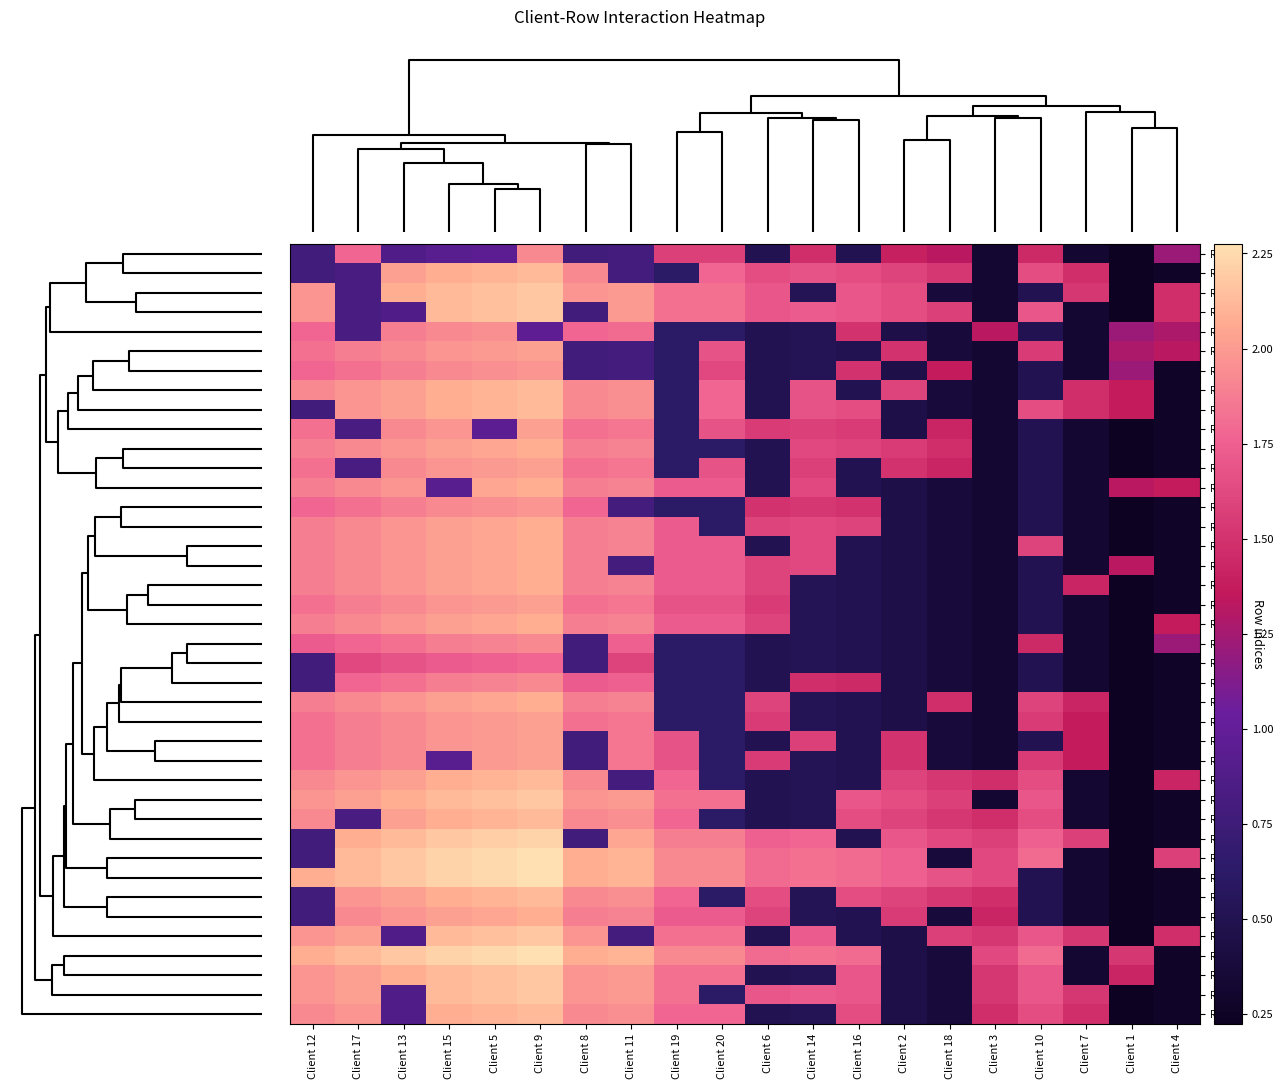

Reading left to right, extract all data points from this chart.

Row 24: Client 12=0.8	Client 17=1.8	Client 13=0.9	Client 15=0.9	Client 5=0.9	Client 9=1.9	Client 8=0.8	Client 11=0.8	Client 19=1.6	Client 20=1.6	Client 6=0.5	Client 14=1.5	Client 16=0.5	Client 2=1.4	Client 18=1.3	Client 3=0.3	Client 10=1.4	Client 7=0.3	Client 1=0.2	Client 4=1.2
Row 33: Client 12=0.8	Client 17=0.8	Client 13=2.0	Client 15=2.1	Client 5=2.1	Client 9=2.1	Client 8=1.9	Client 11=0.8	Client 19=0.6	Client 20=1.8	Client 6=1.6	Client 14=1.7	Client 16=1.6	Client 2=1.6	Client 18=1.5	Client 3=0.3	Client 10=1.6	Client 7=1.5	Client 1=0.2	Client 4=0.3
Row 37: Client 12=2.0	Client 17=0.8	Client 13=2.1	Client 15=2.1	Client 5=2.1	Client 9=2.2	Client 8=2.0	Client 11=2.0	Client 19=1.8	Client 20=1.8	Client 6=1.7	Client 14=0.5	Client 16=1.7	Client 2=1.6	Client 18=0.4	Client 3=0.3	Client 10=0.5	Client 7=1.5	Client 1=0.2	Client 4=1.5
Row 39: Client 12=2.0	Client 17=0.8	Client 13=0.9	Client 15=2.1	Client 5=2.1	Client 9=2.2	Client 8=0.8	Client 11=2.0	Client 19=1.8	Client 20=1.8	Client 6=1.7	Client 14=1.7	Client 16=1.7	Client 2=1.6	Client 18=1.6	Client 3=0.3	Client 10=1.7	Client 7=0.3	Client 1=0.2	Client 4=1.5
Row 38: Client 12=1.8	Client 17=0.8	Client 13=1.9	Client 15=1.9	Client 5=1.9	Client 9=1.0	Client 8=1.8	Client 11=1.8	Client 19=0.6	Client 20=0.6	Client 6=0.5	Client 14=0.5	Client 16=1.5	Client 2=0.5	Client 18=0.4	Client 3=1.3	Client 10=0.5	Client 7=0.3	Client 1=1.2	Client 4=1.3
Row 31: Client 12=1.8	Client 17=1.9	Client 13=1.9	Client 15=2.0	Client 5=2.0	Client 9=2.0	Client 8=0.8	Client 11=0.8	Client 19=0.6	Client 20=1.7	Client 6=0.5	Client 14=0.5	Client 16=0.5	Client 2=1.5	Client 18=0.4	Client 3=0.3	Client 10=1.6	Client 7=0.3	Client 1=1.3	Client 4=1.3
Row 34: Client 12=1.8	Client 17=1.8	Client 13=1.9	Client 15=1.9	Client 5=1.9	Client 9=2.0	Client 8=0.8	Client 11=0.8	Client 19=0.6	Client 20=1.6	Client 6=0.5	Client 14=0.5	Client 16=1.5	Client 2=0.5	Client 18=1.4	Client 3=0.3	Client 10=0.5	Client 7=0.3	Client 1=1.2	Client 4=0.3
Row 10: Client 12=1.9	Client 17=2.0	Client 13=2.0	Client 15=2.1	Client 5=2.1	Client 9=2.1	Client 8=1.9	Client 11=1.9	Client 19=0.6	Client 20=1.8	Client 6=0.5	Client 14=1.7	Client 16=0.5	Client 2=1.6	Client 18=0.4	Client 3=0.3	Client 10=0.5	Client 7=1.5	Client 1=1.4	Client 4=0.3
Row 29: Client 12=0.8	Client 17=2.0	Client 13=2.0	Client 15=2.1	Client 5=2.1	Client 9=2.1	Client 8=1.9	Client 11=1.9	Client 19=0.6	Client 20=1.8	Client 6=0.5	Client 14=1.7	Client 16=1.6	Client 2=0.5	Client 18=0.4	Client 3=0.3	Client 10=1.6	Client 7=1.5	Client 1=1.4	Client 4=0.3
Row 23: Client 12=1.8	Client 17=0.8	Client 13=1.9	Client 15=2.0	Client 5=0.9	Client 9=2.0	Client 8=1.8	Client 11=1.9	Client 19=0.6	Client 20=1.7	Client 6=1.6	Client 14=1.6	Client 16=1.6	Client 2=0.5	Client 18=1.4	Client 3=0.3	Client 10=0.5	Client 7=0.3	Client 1=0.2	Client 4=0.3
Row 1: Client 12=1.9	Client 17=1.9	Client 13=2.0	Client 15=2.0	Client 5=2.0	Client 9=2.1	Client 8=1.9	Client 11=1.9	Client 19=0.6	Client 20=0.6	Client 6=0.5	Client 14=1.6	Client 16=1.6	Client 2=1.6	Client 18=1.5	Client 3=0.3	Client 10=0.5	Client 7=0.3	Client 1=0.2	Client 4=0.3
Row 36: Client 12=1.8	Client 17=0.8	Client 13=1.9	Client 15=2.0	Client 5=2.0	Client 9=2.0	Client 8=1.8	Client 11=1.9	Client 19=0.6	Client 20=1.7	Client 6=0.5	Client 14=1.6	Client 16=0.5	Client 2=1.5	Client 18=1.4	Client 3=0.3	Client 10=0.5	Client 7=0.3	Client 1=0.2	Client 4=0.3
Row 26: Client 12=1.9	Client 17=1.9	Client 13=2.0	Client 15=0.9	Client 5=2.0	Client 9=2.1	Client 8=1.9	Client 11=1.9	Client 19=1.7	Client 20=1.7	Client 6=0.5	Client 14=1.6	Client 16=0.5	Client 2=0.5	Client 18=0.4	Client 3=0.3	Client 10=0.5	Client 7=0.3	Client 1=1.3	Client 4=1.4
Row 19: Client 12=1.8	Client 17=1.8	Client 13=1.9	Client 15=1.9	Client 5=1.9	Client 9=2.0	Client 8=1.8	Client 11=0.8	Client 19=0.6	Client 20=0.6	Client 6=1.5	Client 14=1.5	Client 16=1.5	Client 2=0.5	Client 18=0.4	Client 3=0.3	Client 10=0.5	Client 7=0.3	Client 1=0.2	Client 4=0.3
Row 30: Client 12=1.9	Client 17=1.9	Client 13=2.0	Client 15=2.0	Client 5=2.0	Client 9=2.1	Client 8=1.9	Client 11=1.9	Client 19=1.7	Client 20=0.6	Client 6=1.6	Client 14=1.6	Client 16=1.6	Client 2=0.5	Client 18=0.4	Client 3=0.3	Client 10=0.5	Client 7=0.3	Client 1=0.2	Client 4=0.3
Row 6: Client 12=1.9	Client 17=1.9	Client 13=2.0	Client 15=2.0	Client 5=2.0	Client 9=2.1	Client 8=1.9	Client 11=1.9	Client 19=1.7	Client 20=1.7	Client 6=0.5	Client 14=1.6	Client 16=0.5	Client 2=0.5	Client 18=0.4	Client 3=0.3	Client 10=1.6	Client 7=0.3	Client 1=0.2	Client 4=0.3
Row 17: Client 12=1.9	Client 17=1.9	Client 13=2.0	Client 15=2.0	Client 5=2.0	Client 9=2.1	Client 8=1.9	Client 11=0.8	Client 19=1.7	Client 20=1.7	Client 6=1.6	Client 14=1.6	Client 16=0.5	Client 2=0.5	Client 18=0.4	Client 3=0.3	Client 10=0.5	Client 7=0.3	Client 1=1.3	Client 4=0.3
Row 32: Client 12=1.9	Client 17=1.9	Client 13=2.0	Client 15=2.0	Client 5=2.0	Client 9=2.1	Client 8=1.9	Client 11=1.9	Client 19=1.7	Client 20=1.7	Client 6=1.6	Client 14=0.5	Client 16=0.5	Client 2=0.5	Client 18=0.4	Client 3=0.3	Client 10=0.5	Client 7=1.4	Client 1=0.2	Client 4=0.3
Row 9: Client 12=1.8	Client 17=1.9	Client 13=1.9	Client 15=2.0	Client 5=2.0	Client 9=2.0	Client 8=1.8	Client 11=1.9	Client 19=1.7	Client 20=1.7	Client 6=1.6	Client 14=0.5	Client 16=0.5	Client 2=0.5	Client 18=0.4	Client 3=0.3	Client 10=0.5	Client 7=0.3	Client 1=0.2	Client 4=0.3
Row 28: Client 12=1.9	Client 17=1.9	Client 13=2.0	Client 15=2.0	Client 5=2.0	Client 9=2.1	Client 8=1.9	Client 11=1.9	Client 19=1.7	Client 20=1.7	Client 6=1.6	Client 14=0.5	Client 16=0.5	Client 2=0.5	Client 18=0.4	Client 3=0.3	Client 10=0.5	Client 7=0.3	Client 1=0.2	Client 4=1.4
Row 16: Client 12=1.7	Client 17=1.8	Client 13=1.8	Client 15=1.9	Client 5=1.9	Client 9=1.9	Client 8=0.8	Client 11=1.8	Client 19=0.6	Client 20=0.6	Client 6=0.5	Client 14=0.5	Client 16=0.5	Client 2=0.5	Client 18=0.4	Client 3=0.3	Client 10=1.4	Client 7=0.3	Client 1=0.2	Client 4=1.2
Row 14: Client 12=0.8	Client 17=1.6	Client 13=1.7	Client 15=1.7	Client 5=1.8	Client 9=1.8	Client 8=0.8	Client 11=1.6	Client 19=0.6	Client 20=0.6	Client 6=0.5	Client 14=0.5	Client 16=0.5	Client 2=0.5	Client 18=0.4	Client 3=0.3	Client 10=0.5	Client 7=0.3	Client 1=0.2	Client 4=0.3
Row 21: Client 12=0.8	Client 17=1.8	Client 13=1.8	Client 15=1.9	Client 5=1.9	Client 9=1.9	Client 8=1.7	Client 11=1.8	Client 19=0.6	Client 20=0.6	Client 6=0.5	Client 14=1.5	Client 16=1.4	Client 2=0.5	Client 18=0.4	Client 3=0.3	Client 10=0.5	Client 7=0.3	Client 1=0.2	Client 4=0.3
Row 7: Client 12=1.9	Client 17=1.9	Client 13=2.0	Client 15=2.0	Client 5=2.0	Client 9=2.1	Client 8=1.9	Client 11=1.9	Client 19=0.6	Client 20=0.6	Client 6=1.6	Client 14=0.5	Client 16=0.5	Client 2=0.5	Client 18=1.5	Client 3=0.3	Client 10=1.6	Client 7=1.4	Client 1=0.2	Client 4=0.3
Row 27: Client 12=1.8	Client 17=1.9	Client 13=1.9	Client 15=2.0	Client 5=2.0	Client 9=2.0	Client 8=1.8	Client 11=1.9	Client 19=0.6	Client 20=0.6	Client 6=1.6	Client 14=0.5	Client 16=0.5	Client 2=0.5	Client 18=0.4	Client 3=0.3	Client 10=1.6	Client 7=1.4	Client 1=0.2	Client 4=0.3
Row 12: Client 12=1.8	Client 17=1.9	Client 13=1.9	Client 15=2.0	Client 5=2.0	Client 9=2.0	Client 8=0.8	Client 11=1.9	Client 19=1.7	Client 20=0.6	Client 6=0.5	Client 14=1.6	Client 16=0.5	Client 2=1.5	Client 18=0.4	Client 3=0.3	Client 10=0.5	Client 7=1.4	Client 1=0.2	Client 4=0.3
Row 25: Client 12=1.8	Client 17=1.9	Client 13=1.9	Client 15=0.9	Client 5=2.0	Client 9=2.0	Client 8=0.8	Client 11=1.9	Client 19=1.7	Client 20=0.6	Client 6=1.6	Client 14=0.5	Client 16=0.5	Client 2=1.5	Client 18=0.4	Client 3=0.3	Client 10=1.6	Client 7=1.4	Client 1=0.2	Client 4=0.3
Row 3: Client 12=1.9	Client 17=2.0	Client 13=2.0	Client 15=2.1	Client 5=2.1	Client 9=2.1	Client 8=1.9	Client 11=0.8	Client 19=1.8	Client 20=0.6	Client 6=0.5	Client 14=0.5	Client 16=0.5	Client 2=1.6	Client 18=1.5	Client 3=1.5	Client 10=1.6	Client 7=0.3	Client 1=0.2	Client 4=1.4
Row 4: Client 12=2.0	Client 17=2.0	Client 13=2.1	Client 15=2.1	Client 5=2.1	Client 9=2.2	Client 8=2.0	Client 11=2.0	Client 19=1.8	Client 20=1.8	Client 6=0.5	Client 14=0.5	Client 16=1.7	Client 2=1.6	Client 18=1.6	Client 3=0.3	Client 10=1.7	Client 7=0.3	Client 1=0.2	Client 4=0.3
Row 40: Client 12=1.9	Client 17=0.8	Client 13=2.0	Client 15=2.1	Client 5=2.1	Client 9=2.1	Client 8=1.9	Client 11=1.9	Client 19=1.8	Client 20=0.6	Client 6=0.5	Client 14=0.5	Client 16=1.6	Client 2=1.6	Client 18=1.5	Client 3=1.5	Client 10=1.6	Client 7=0.3	Client 1=0.2	Client 4=0.3
Row 35: Client 12=0.8	Client 17=2.1	Client 13=2.1	Client 15=2.2	Client 5=2.2	Client 9=2.2	Client 8=0.8	Client 11=2.0	Client 19=1.9	Client 20=1.9	Client 6=1.8	Client 14=1.8	Client 16=0.5	Client 2=1.7	Client 18=1.6	Client 3=1.6	Client 10=1.8	Client 7=1.6	Client 1=0.2	Client 4=0.3
Row 18: Client 12=0.8	Client 17=2.1	Client 13=2.2	Client 15=2.2	Client 5=2.2	Client 9=2.3	Client 8=2.1	Client 11=2.1	Client 19=1.9	Client 20=1.9	Client 6=1.8	Client 14=1.8	Client 16=1.8	Client 2=1.8	Client 18=0.4	Client 3=1.6	Client 10=1.8	Client 7=0.3	Client 1=0.2	Client 4=1.6
Row 2: Client 12=2.1	Client 17=2.1	Client 13=2.2	Client 15=2.2	Client 5=2.2	Client 9=2.3	Client 8=2.1	Client 11=2.1	Client 19=1.9	Client 20=1.9	Client 6=1.8	Client 14=1.8	Client 16=1.8	Client 2=1.8	Client 18=1.7	Client 3=1.6	Client 10=0.5	Client 7=0.3	Client 1=0.2	Client 4=0.3
Row 5: Client 12=0.8	Client 17=2.0	Client 13=2.0	Client 15=2.1	Client 5=2.1	Client 9=2.1	Client 8=1.9	Client 11=1.9	Client 19=1.8	Client 20=0.6	Client 6=1.6	Client 14=0.5	Client 16=1.6	Client 2=1.6	Client 18=1.5	Client 3=1.5	Client 10=0.5	Client 7=0.3	Client 1=0.2	Client 4=0.3
Row 11: Client 12=0.8	Client 17=1.9	Client 13=2.0	Client 15=2.0	Client 5=2.0	Client 9=2.1	Client 8=1.9	Client 11=1.9	Client 19=1.7	Client 20=1.7	Client 6=1.6	Client 14=0.5	Client 16=0.5	Client 2=1.6	Client 18=0.4	Client 3=1.4	Client 10=0.5	Client 7=0.3	Client 1=0.2	Client 4=0.3
Row 8: Client 12=2.0	Client 17=2.0	Client 13=0.9	Client 15=2.1	Client 5=2.1	Client 9=2.2	Client 8=2.0	Client 11=0.8	Client 19=1.8	Client 20=1.8	Client 6=0.5	Client 14=1.7	Client 16=0.5	Client 2=0.5	Client 18=1.6	Client 3=1.5	Client 10=1.7	Client 7=1.5	Client 1=0.2	Client 4=1.5
Row 13: Client 12=2.1	Client 17=2.1	Client 13=2.2	Client 15=2.2	Client 5=2.2	Client 9=2.3	Client 8=2.1	Client 11=2.1	Client 19=1.9	Client 20=1.9	Client 6=1.8	Client 14=1.8	Client 16=1.8	Client 2=0.5	Client 18=0.4	Client 3=1.6	Client 10=1.8	Client 7=0.3	Client 1=1.5	Client 4=0.3
Row 20: Client 12=2.0	Client 17=2.0	Client 13=2.1	Client 15=2.1	Client 5=2.1	Client 9=2.2	Client 8=2.0	Client 11=2.0	Client 19=1.8	Client 20=1.8	Client 6=0.5	Client 14=0.5	Client 16=1.7	Client 2=0.5	Client 18=0.4	Client 3=1.5	Client 10=1.7	Client 7=0.3	Client 1=1.4	Client 4=0.3
Row 15: Client 12=2.0	Client 17=2.0	Client 13=0.9	Client 15=2.1	Client 5=2.1	Client 9=2.2	Client 8=2.0	Client 11=2.0	Client 19=1.8	Client 20=0.6	Client 6=1.7	Client 14=1.7	Client 16=1.7	Client 2=0.5	Client 18=0.4	Client 3=1.5	Client 10=1.7	Client 7=1.5	Client 1=0.2	Client 4=0.3
Row 22: Client 12=1.9	Client 17=2.0	Client 13=0.9	Client 15=2.1	Client 5=2.1	Client 9=2.1	Client 8=1.9	Client 11=1.9	Client 19=1.8	Client 20=1.8	Client 6=0.5	Client 14=0.5	Client 16=1.6	Client 2=0.5	Client 18=0.4	Client 3=1.5	Client 10=1.6	Client 7=1.5	Client 1=0.2	Client 4=0.3